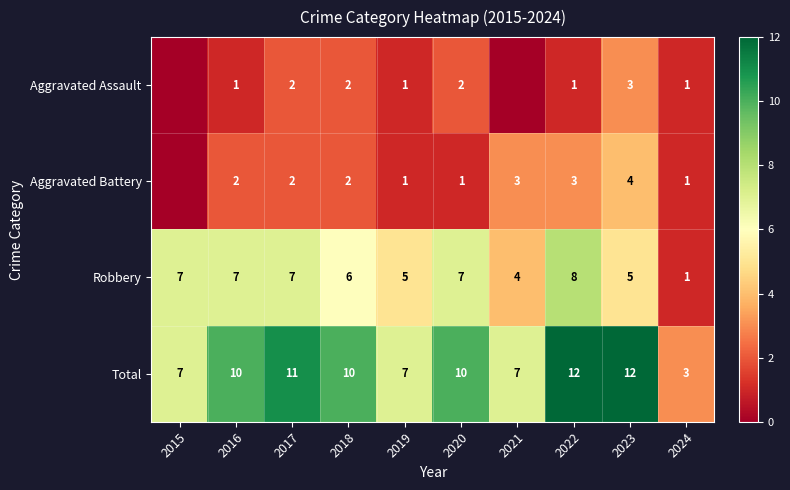

How many distinct data groups are displayed?

4